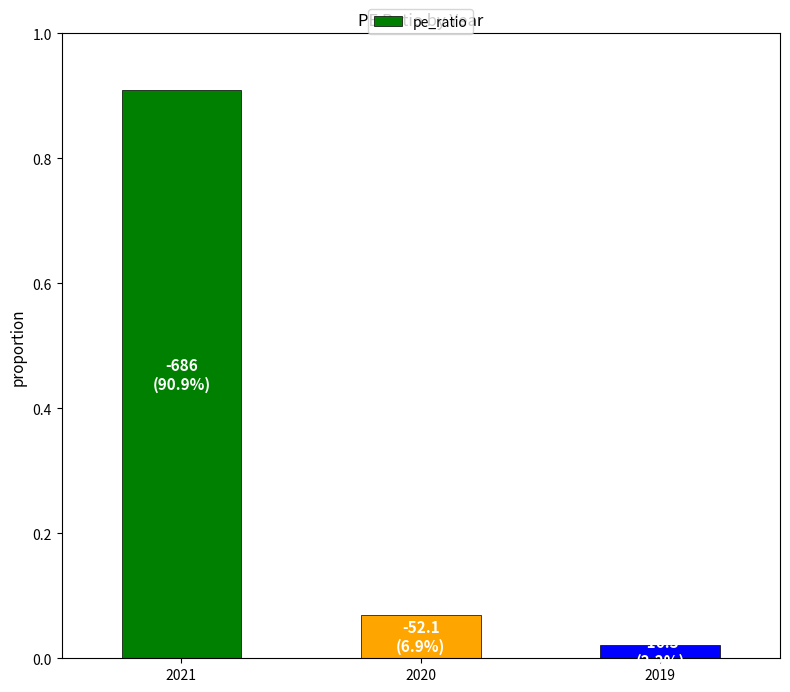

What is the value of the 1st bar from the left?

0.9